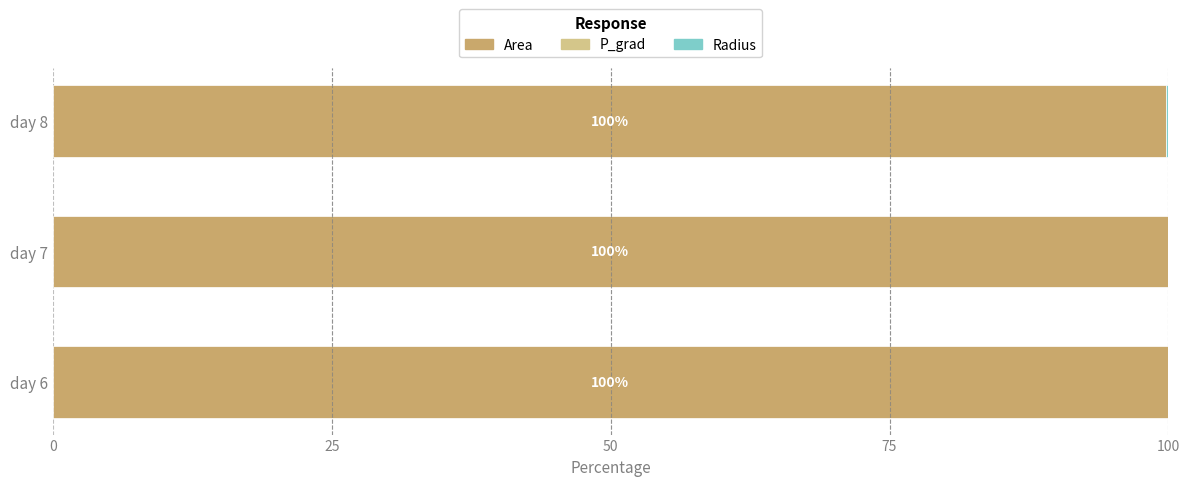

The Area series shows 58.5 at day 8. True or false?

False